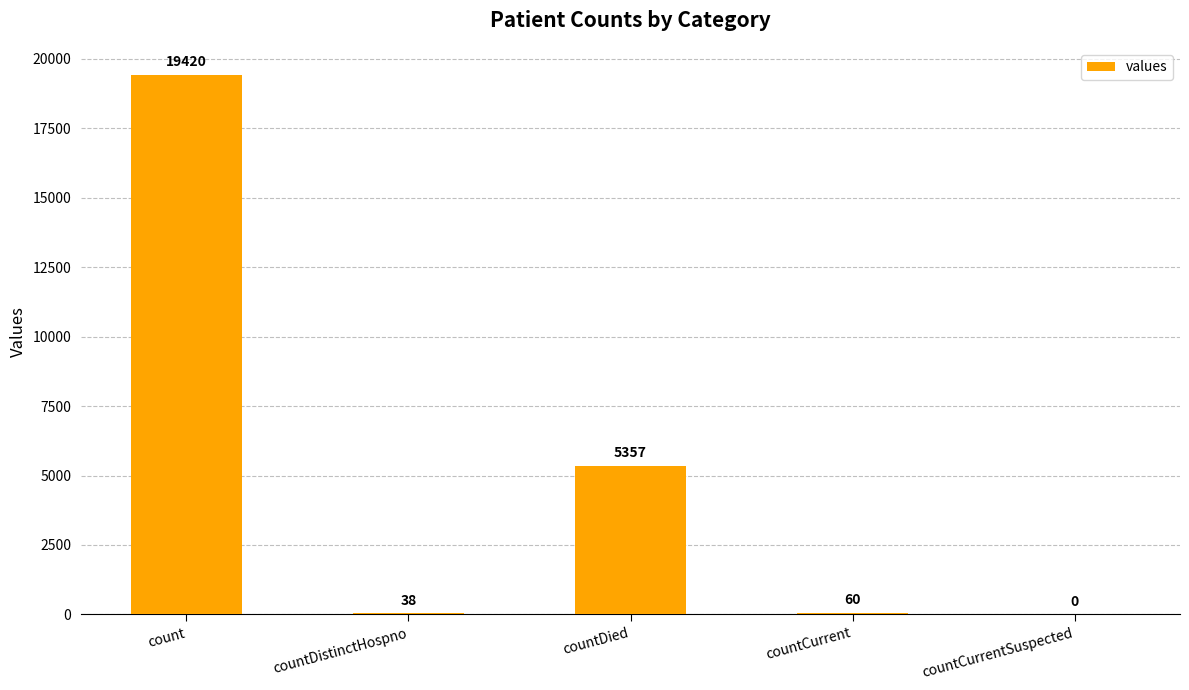

What is the sum of the values at count and countCurrentSuspected?

19420